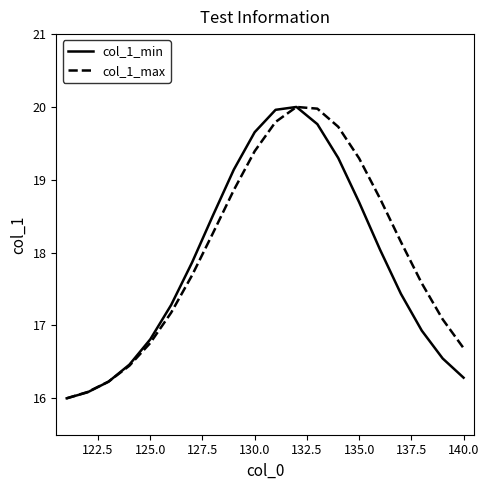

What is the minimum value for col_1_max?

16.0